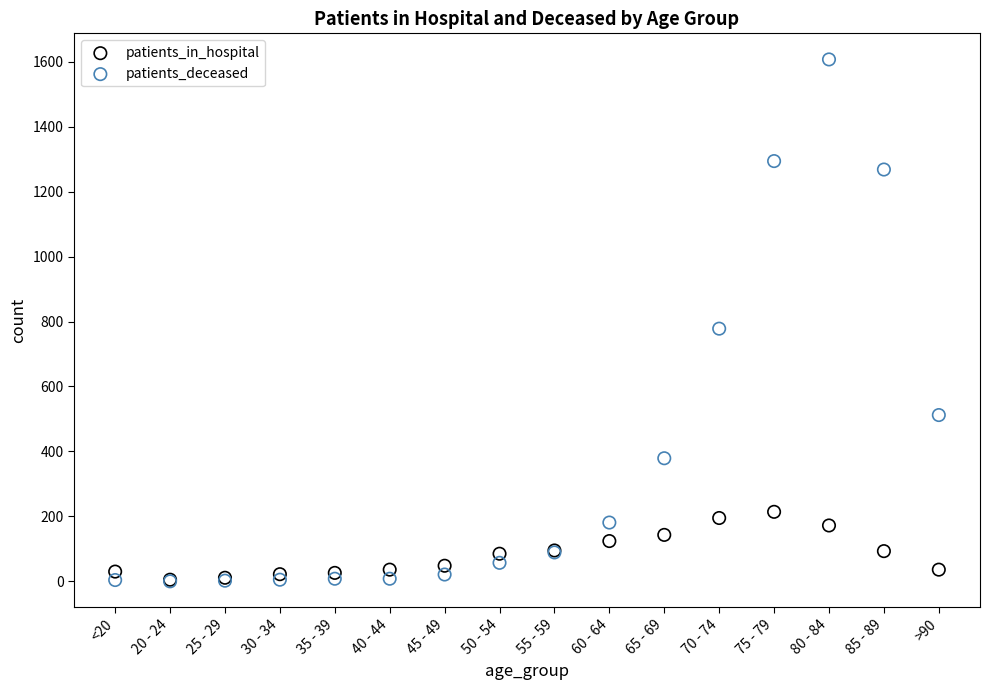

Across all series, what Y value is closest to 803?

778